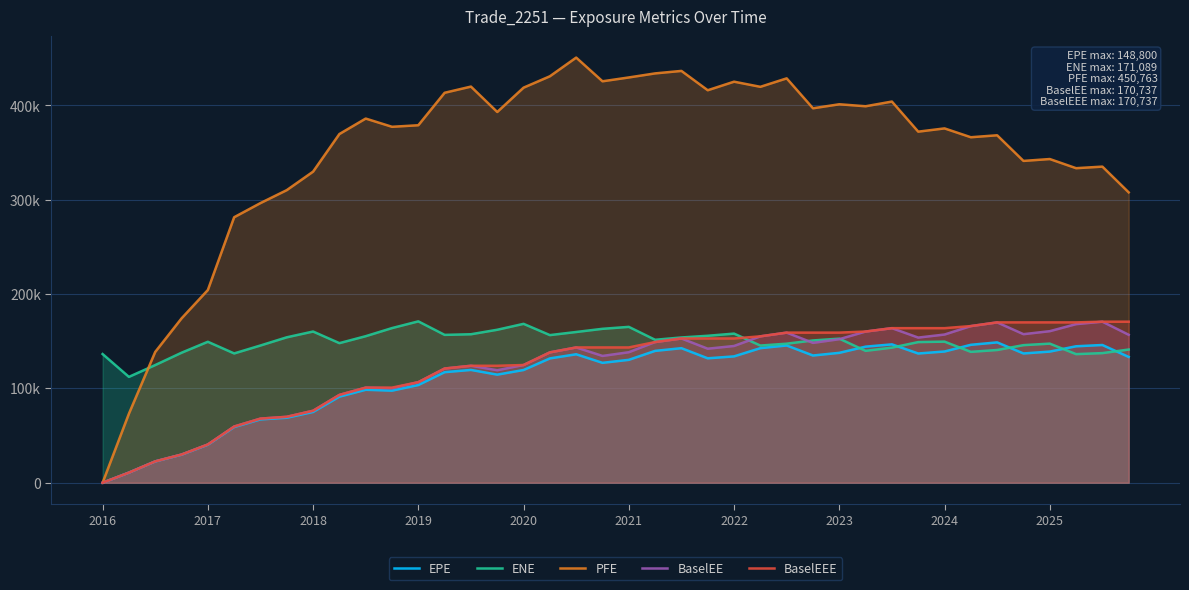

Where is the first local minimum for PFE?

11